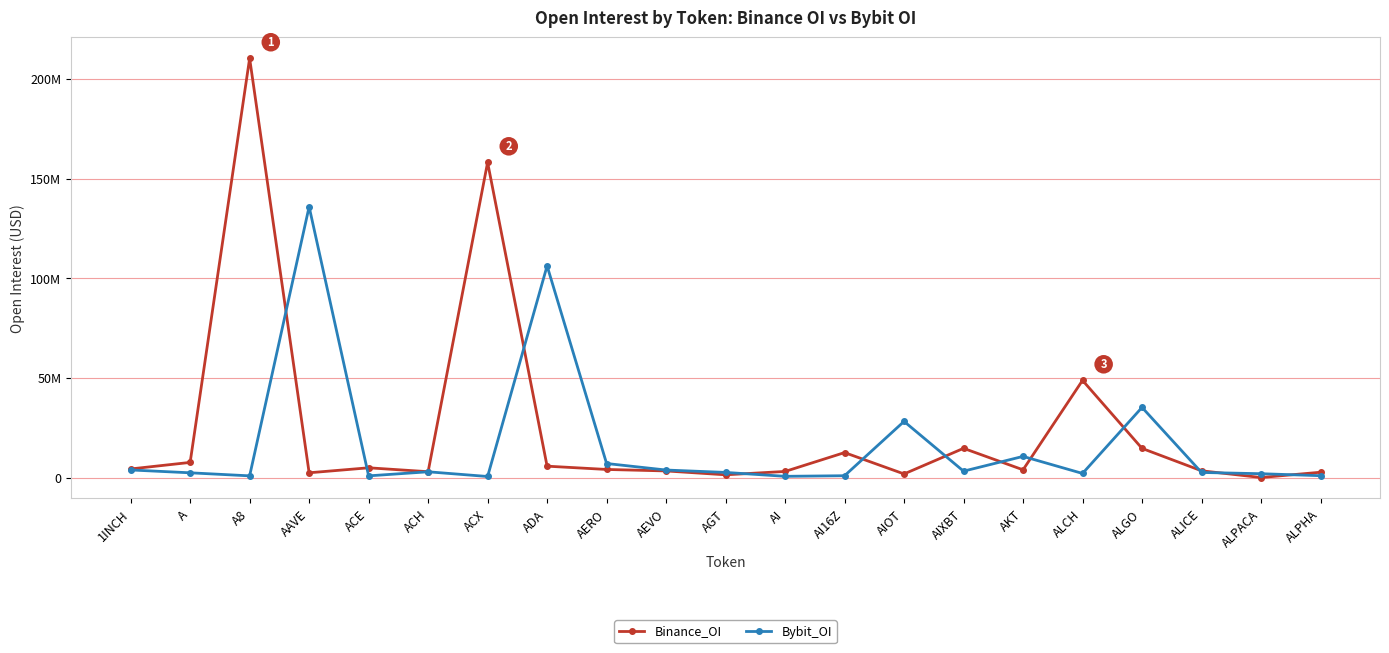

At which label does Binance_OI first exceed 4047548?

1INCH